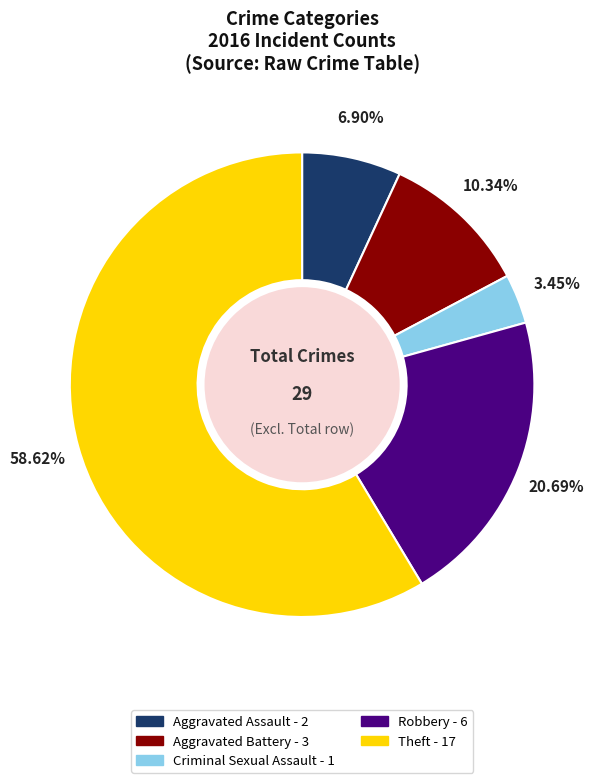

The Aggravated Battery slice represents 18% of the pie. True or false?

False